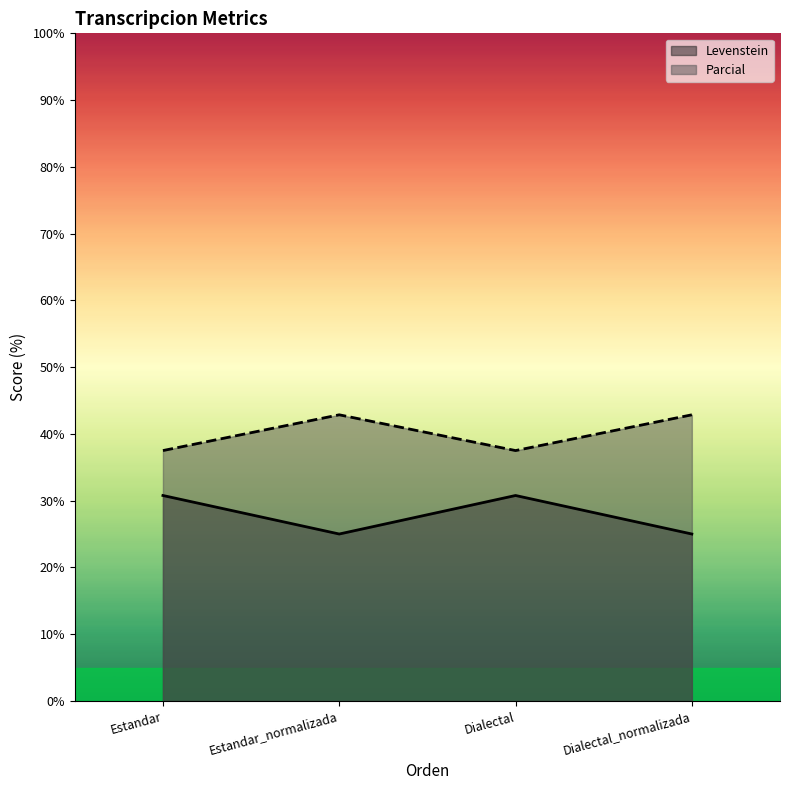

What is the total value across all series at Dialectal?

68.3